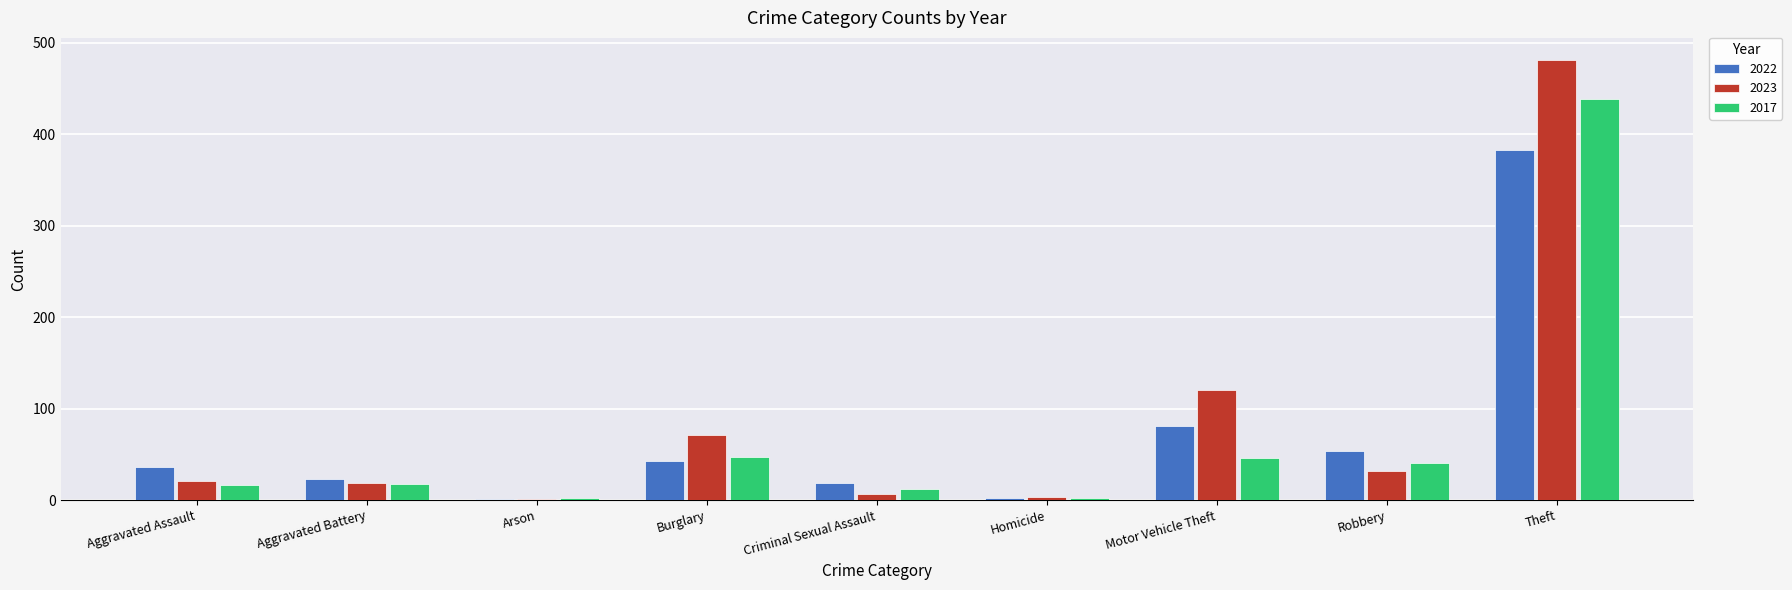

Is it true that 2017 equals 18 at Aggravated Battery?

True